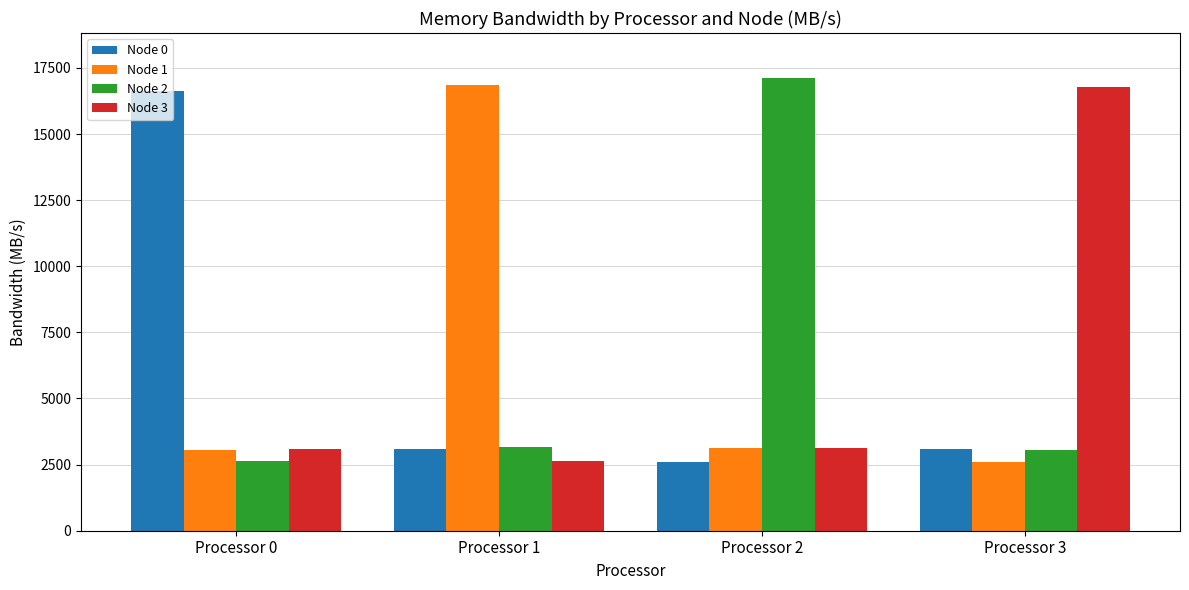

Is it true that Node 1 equals 4043.0 at Processor 0?

False